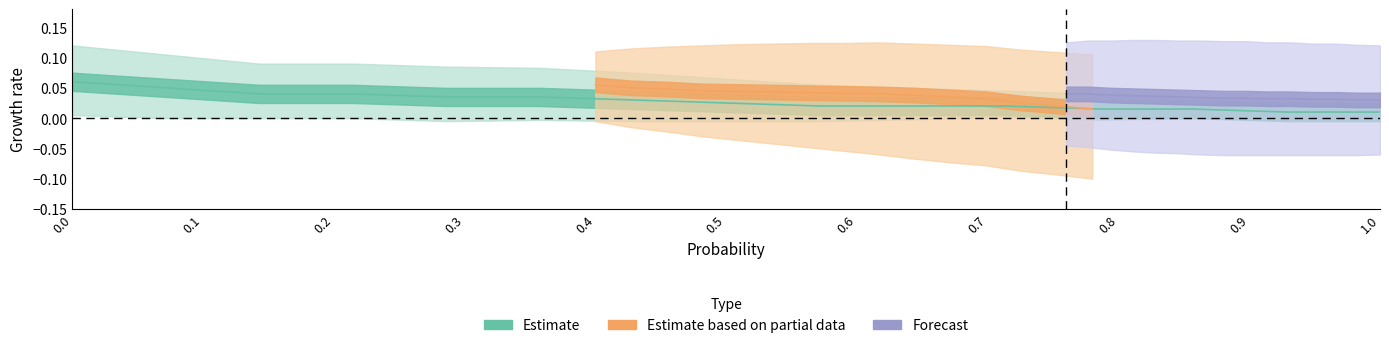

The Estimate based on partial data series shows 1.4 at 5. True or false?

False